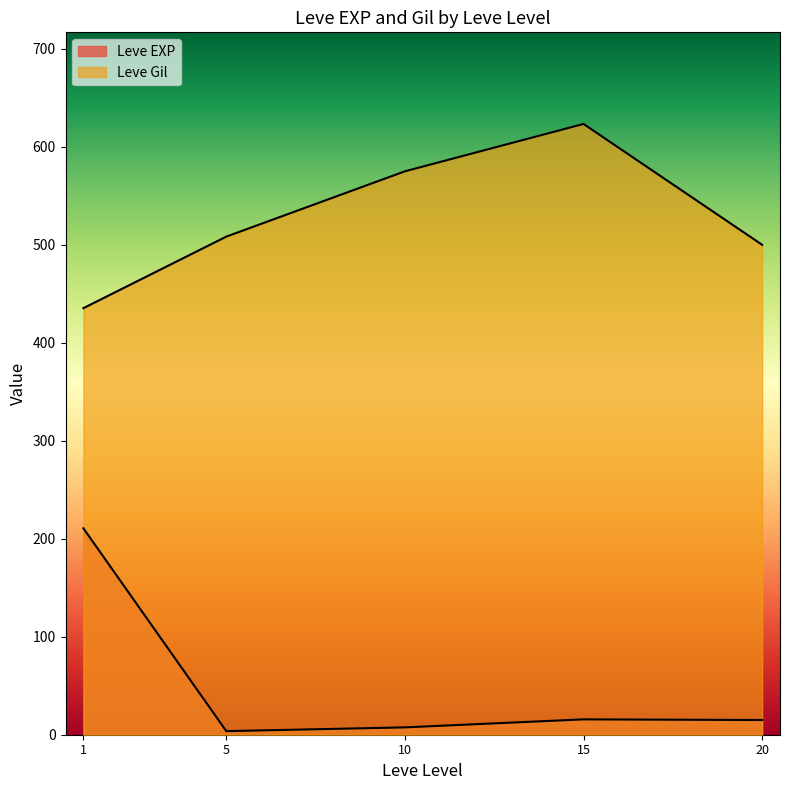

What are all the series names shown in the legend?

Leve EXP, Leve Gil